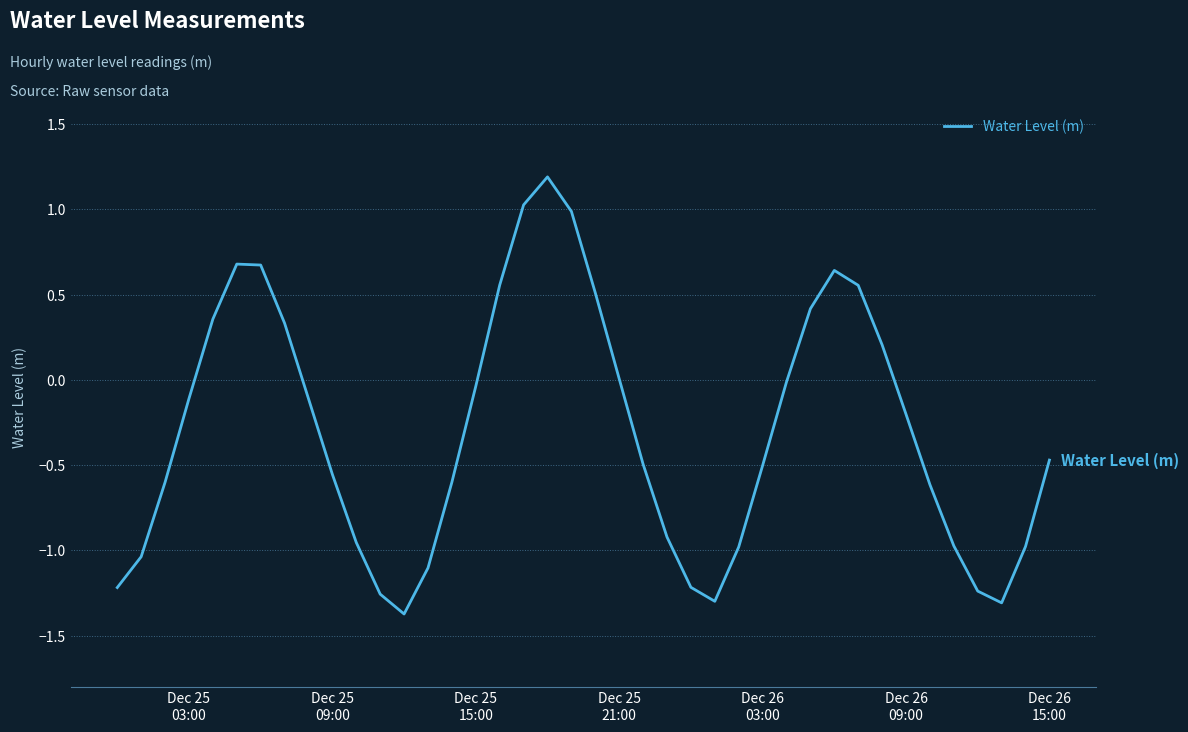

What is the difference between the maximum and minimum values?

2.6